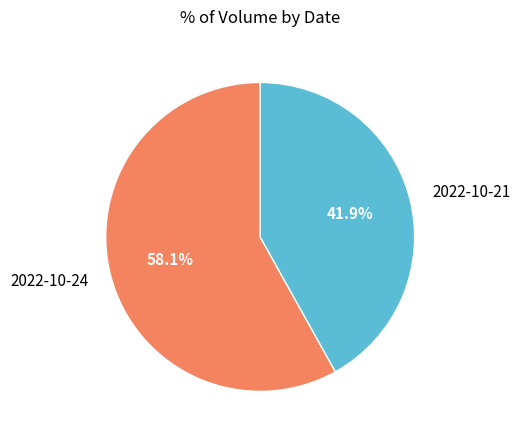

Is it true that 2022-10-24 is 58% of the pie?

True